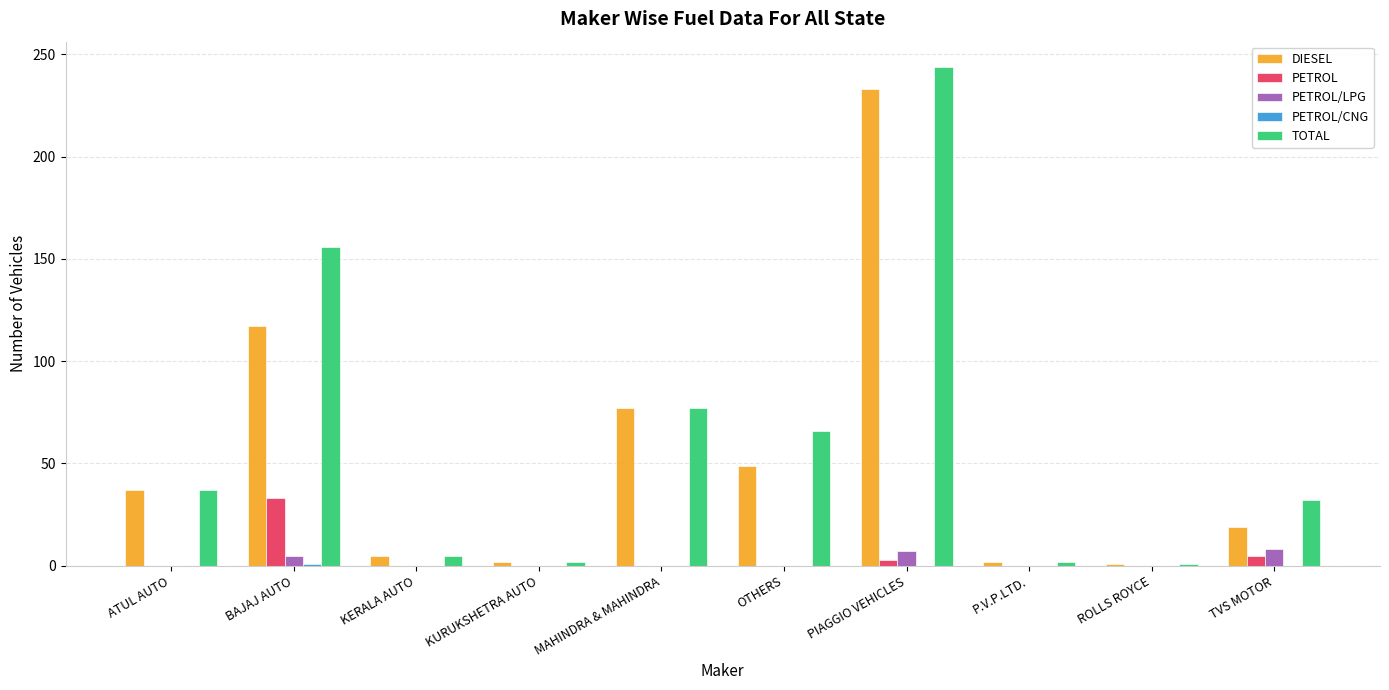

Which category has the highest value across all series?

PIAGGIO VEHICLES